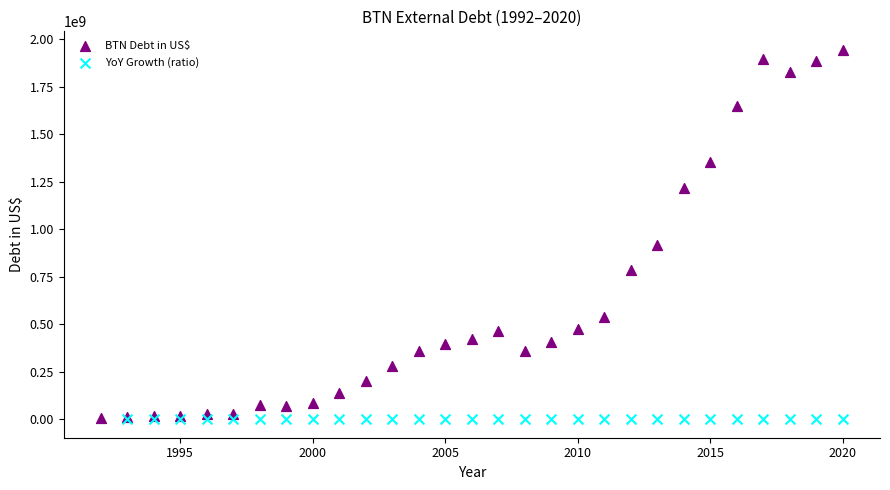

Which series reaches the maximum Y coordinate?

BTN Debt in US$